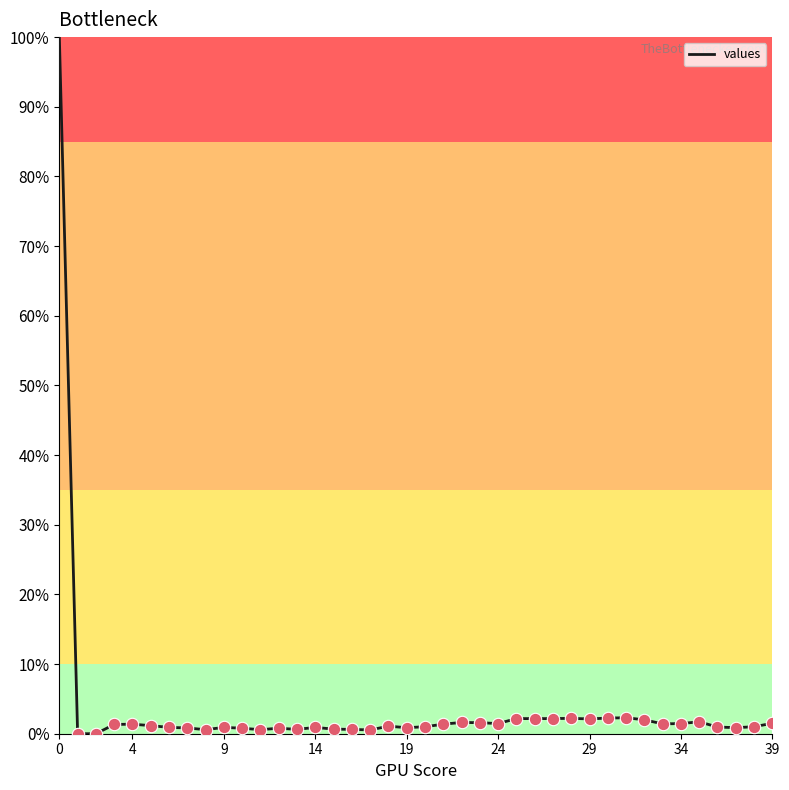

What is the difference between the maximum and minimum values?

100.0